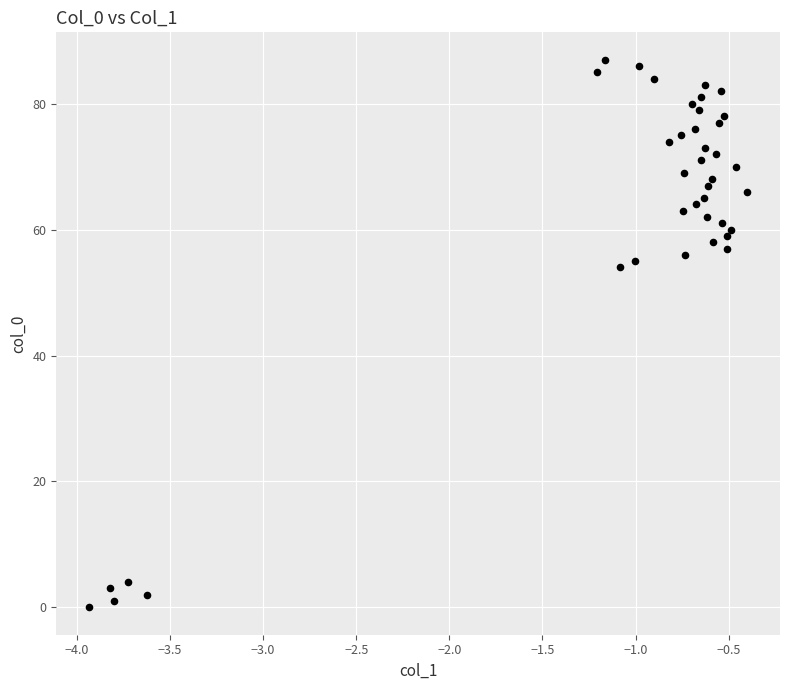

What Y value in the scatter plot is closest to 43?

54